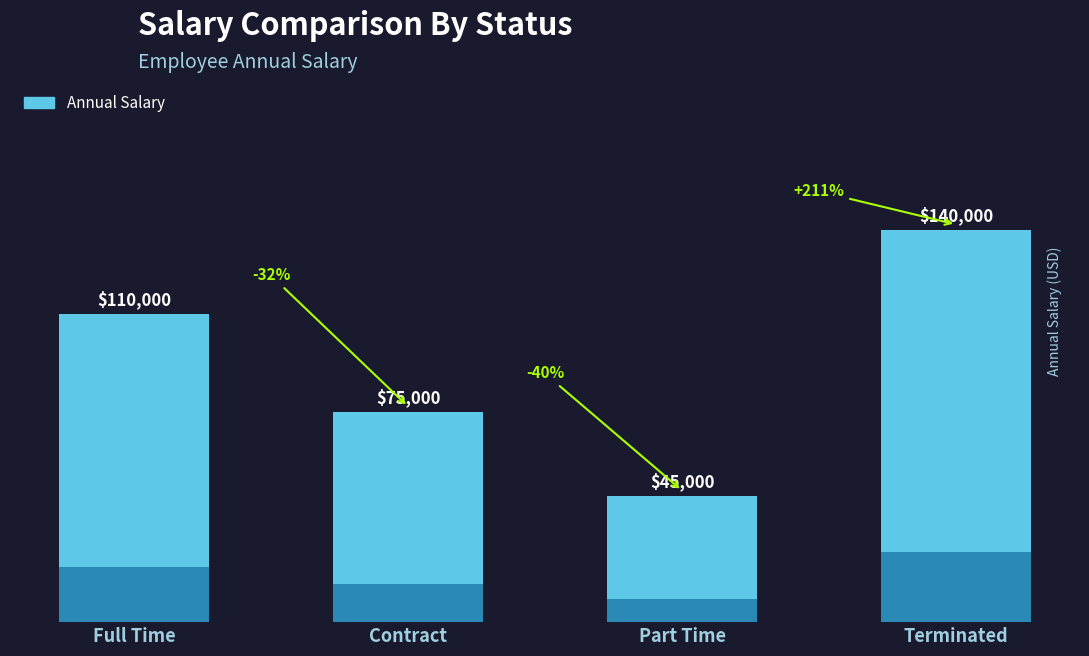

How many data points are above 110000?

1